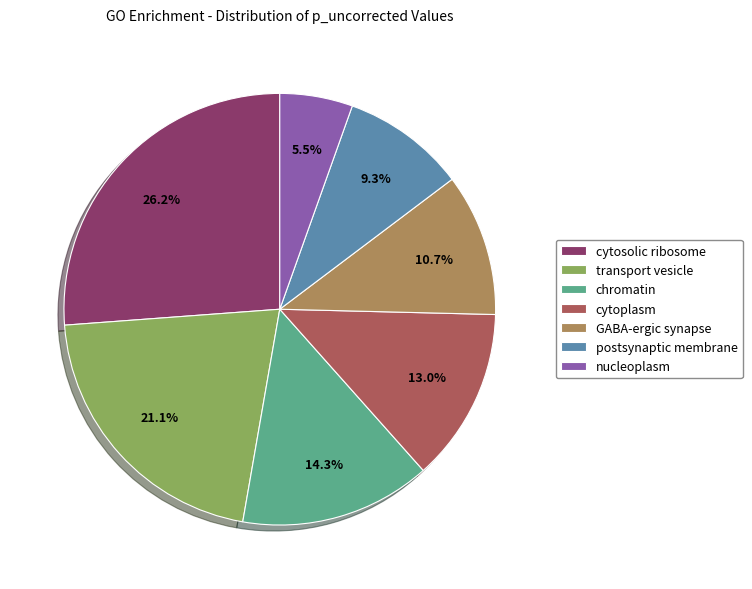

What is the total percentage of cytoplasm and postsynaptic membrane?

22.3%